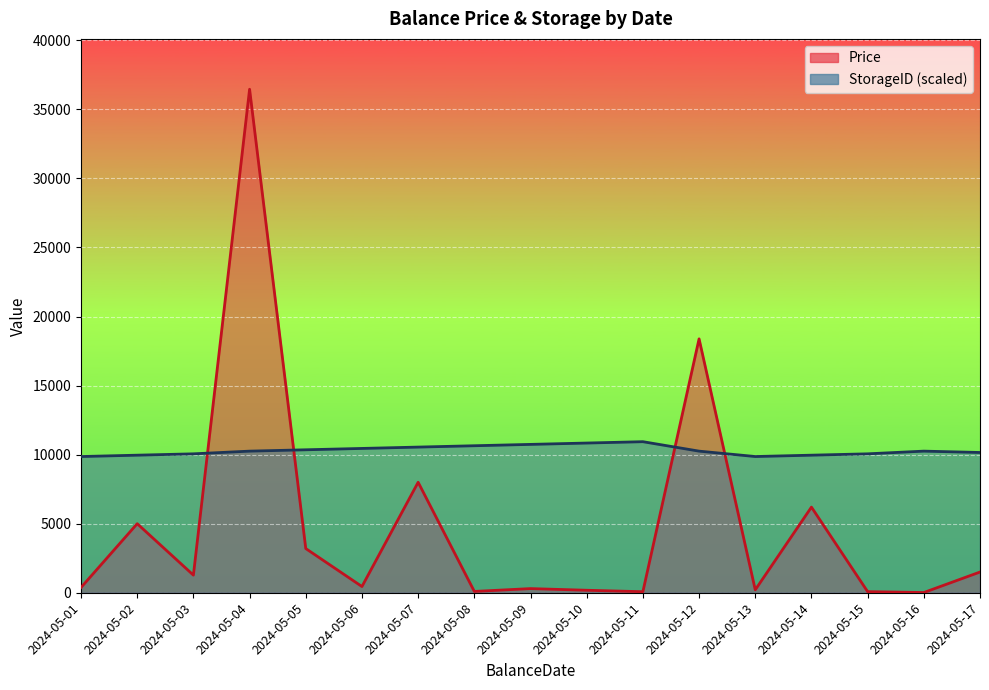

True or false: StorageID has a value of 10254.2 at 2024-05-16.

True